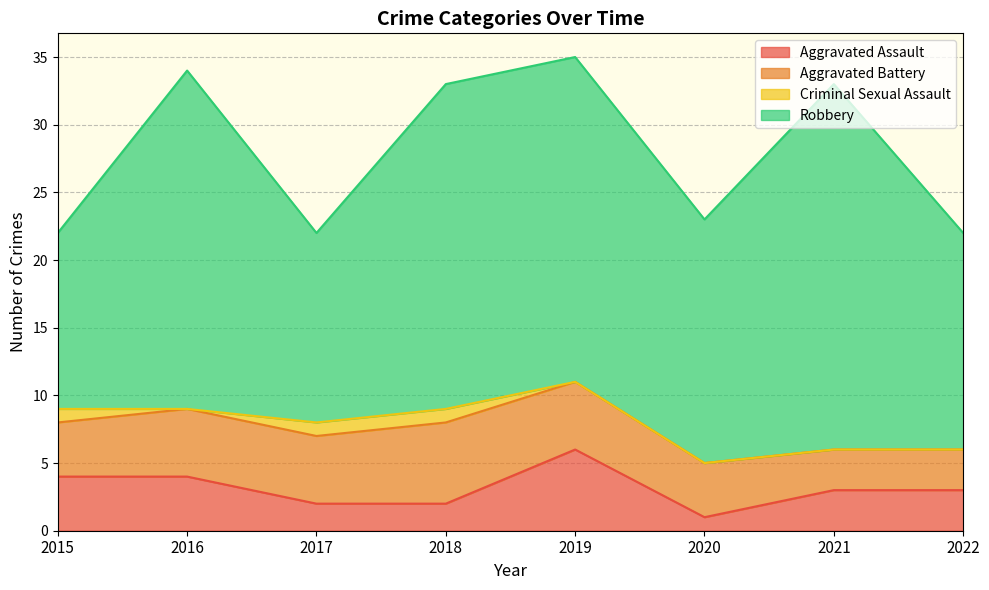

What is the value of the Aggravated Assault point at the 8th from the left?

3